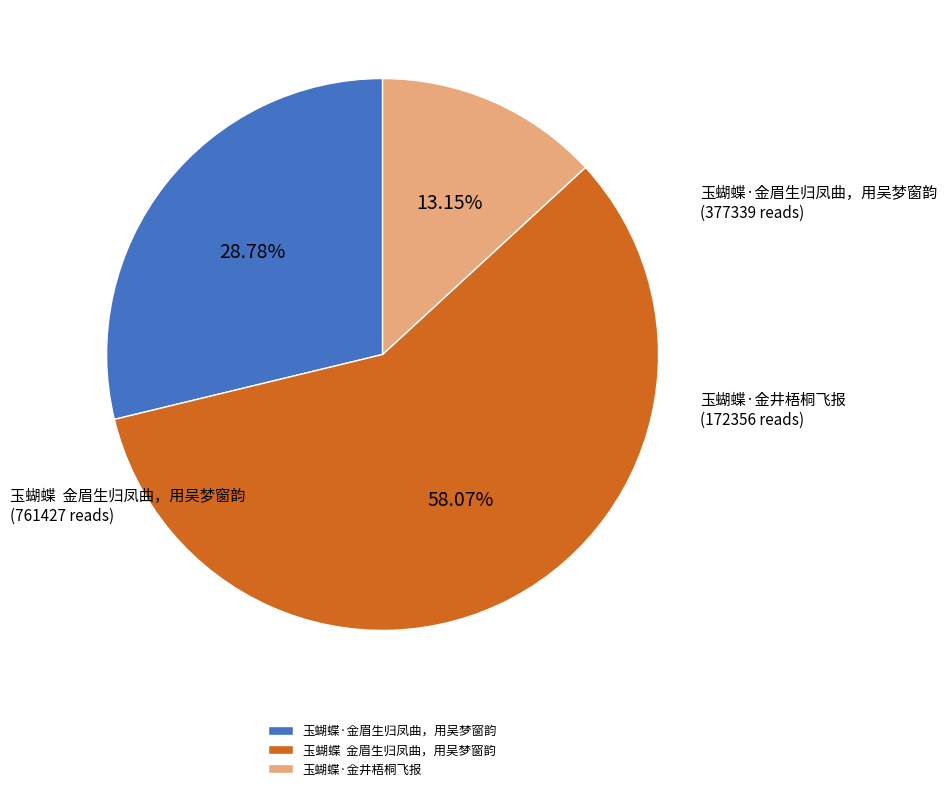

To the nearest percent, what percentage of the pie is 玉蝴蝶·金井梧桐飞报?

13%